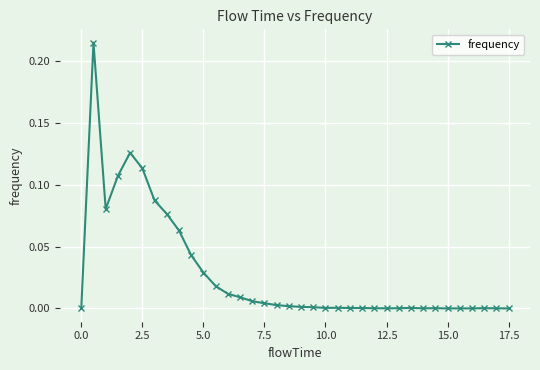

True or false: there are more than 2 points higher than both neighbors.

True